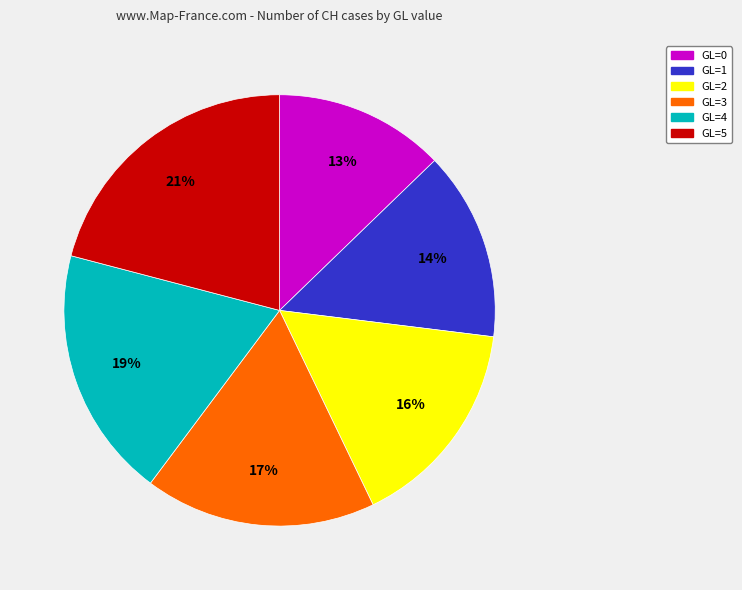

To the nearest percent, what is the combined percentage of GL=2 and GL=0?

29%